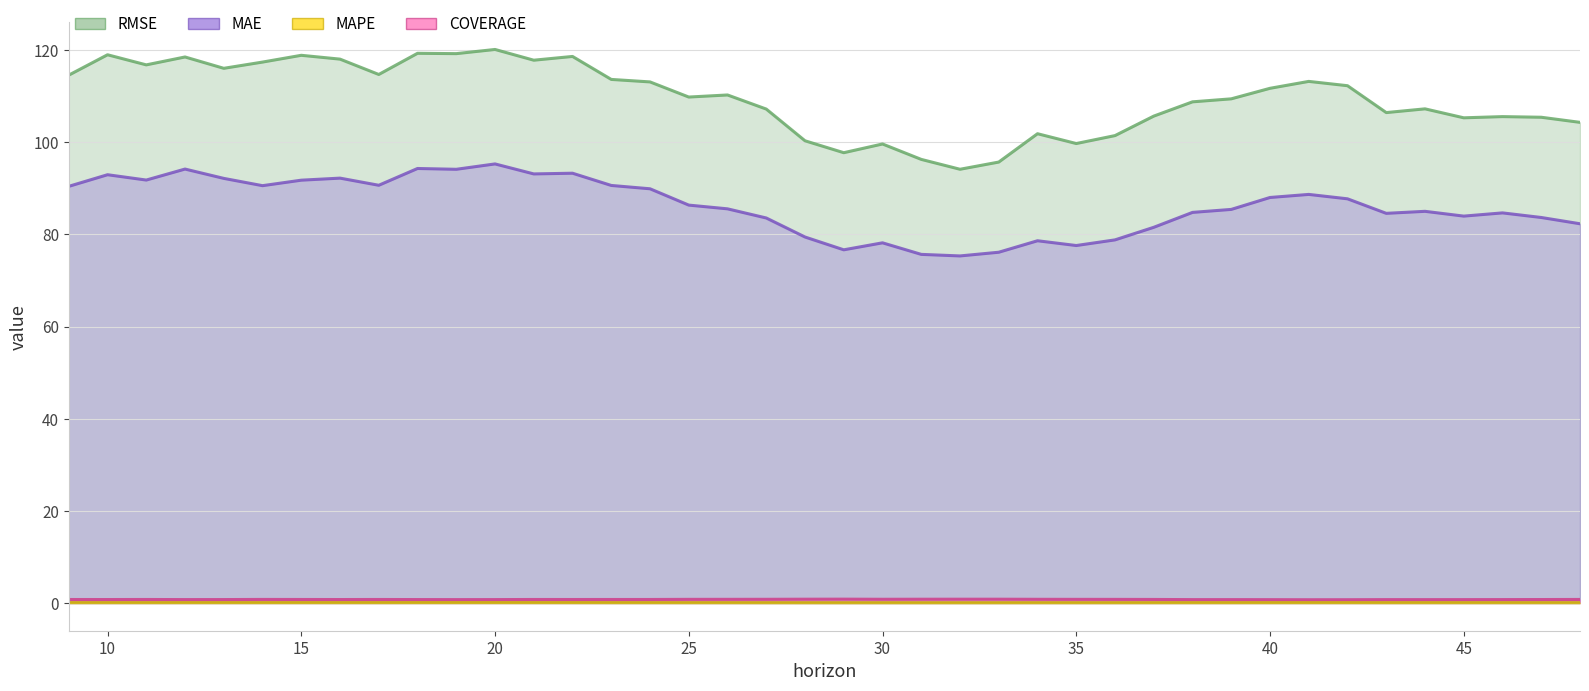

True or false: coverage and rmse cross at least once.

False